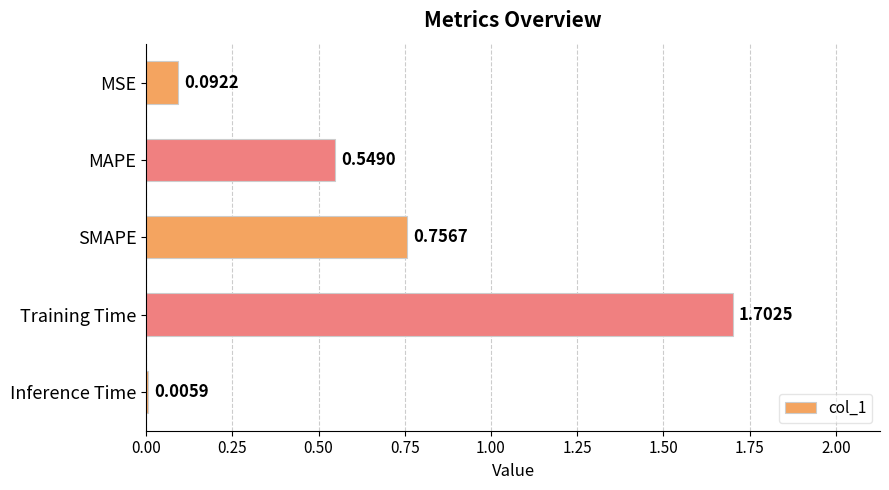

Which label corresponds to the largest value in the chart?

Training Time